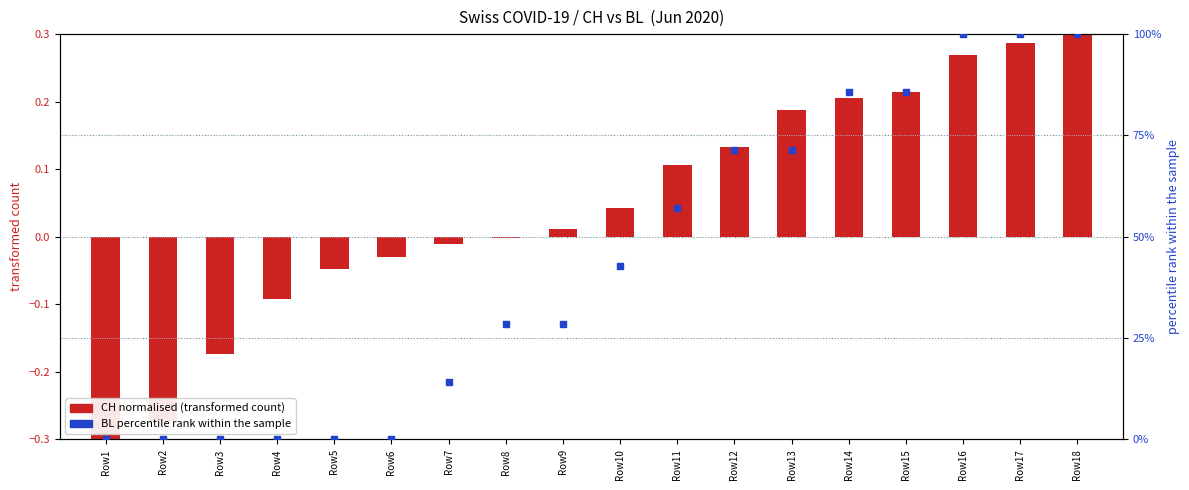

Is the value of CH (normalised) at Row15 greater than the value of BL (percentile) at Row17?

No